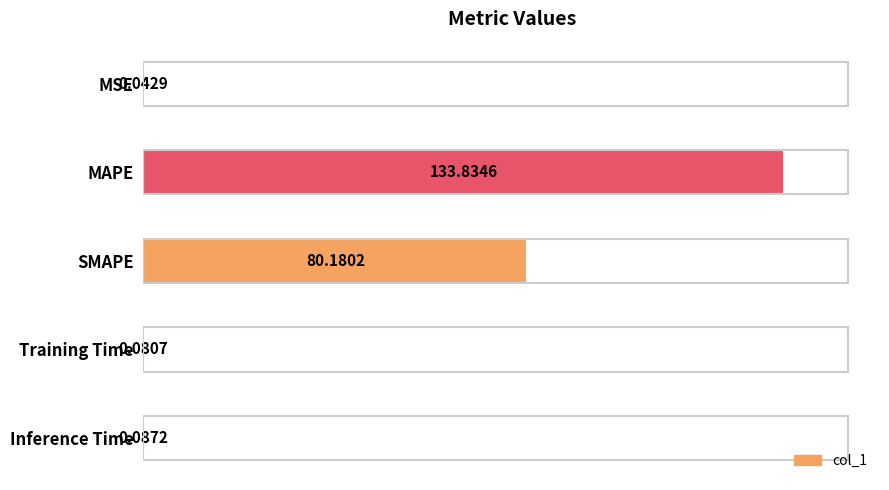

What is the sum of all values?

214.2